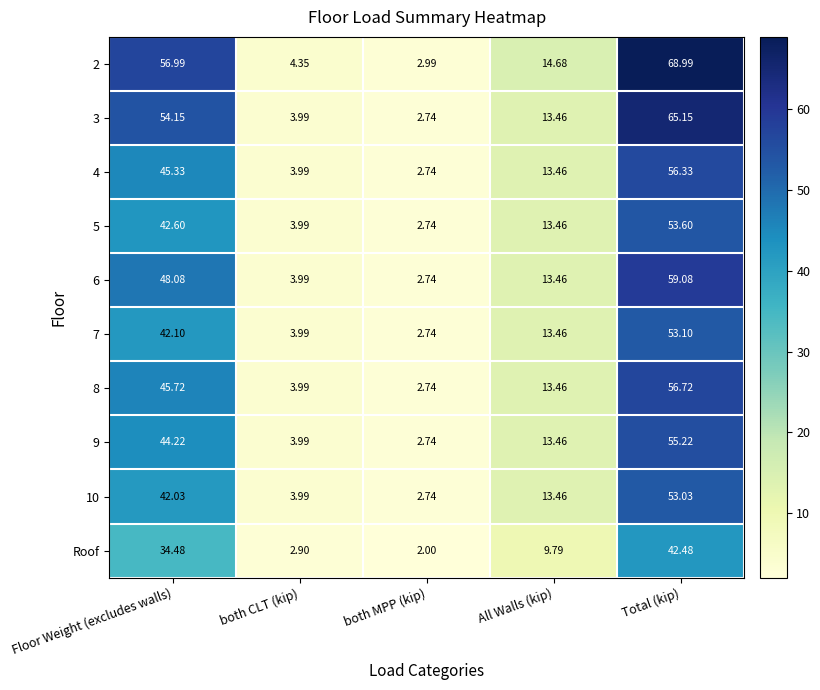

At which category does the chart reach its peak across all series?

Total (kip)